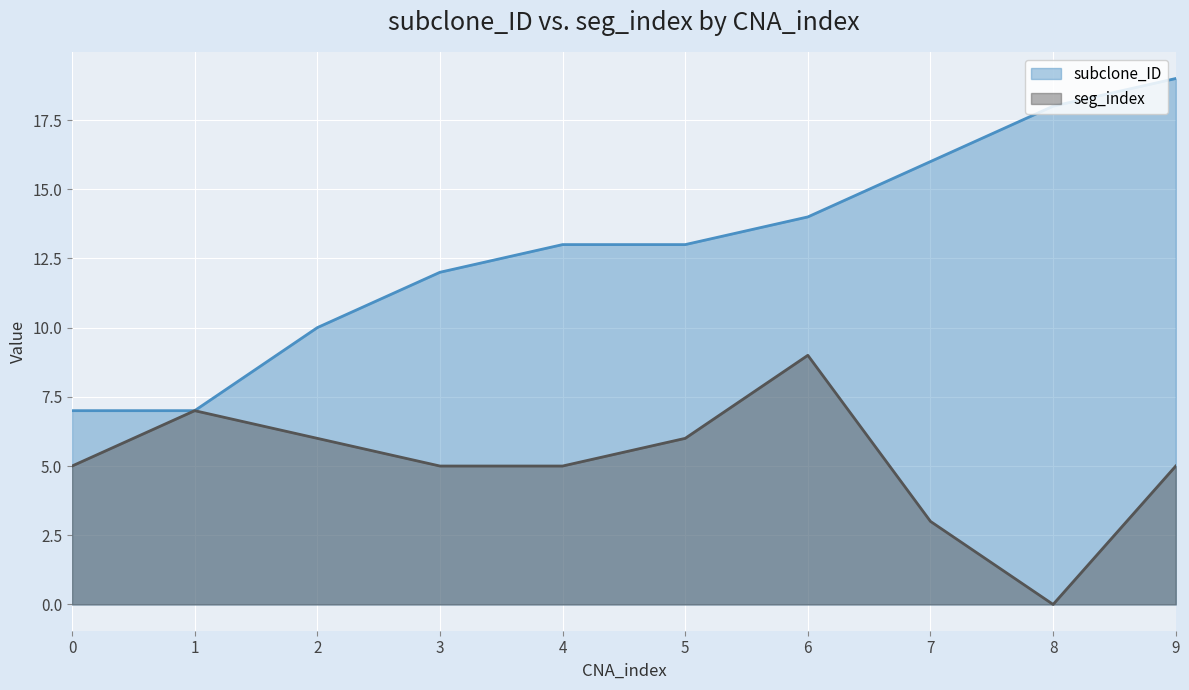

Reading left to right, what are all the values shown in this chart?

subclone_ID: 0=7	1=7	2=10	3=12	4=13	5=13	6=14	7=16	8=18	9=19
seg_index: 0=5	1=7	2=6	3=5	4=5	5=6	6=9	7=3	8=0	9=5